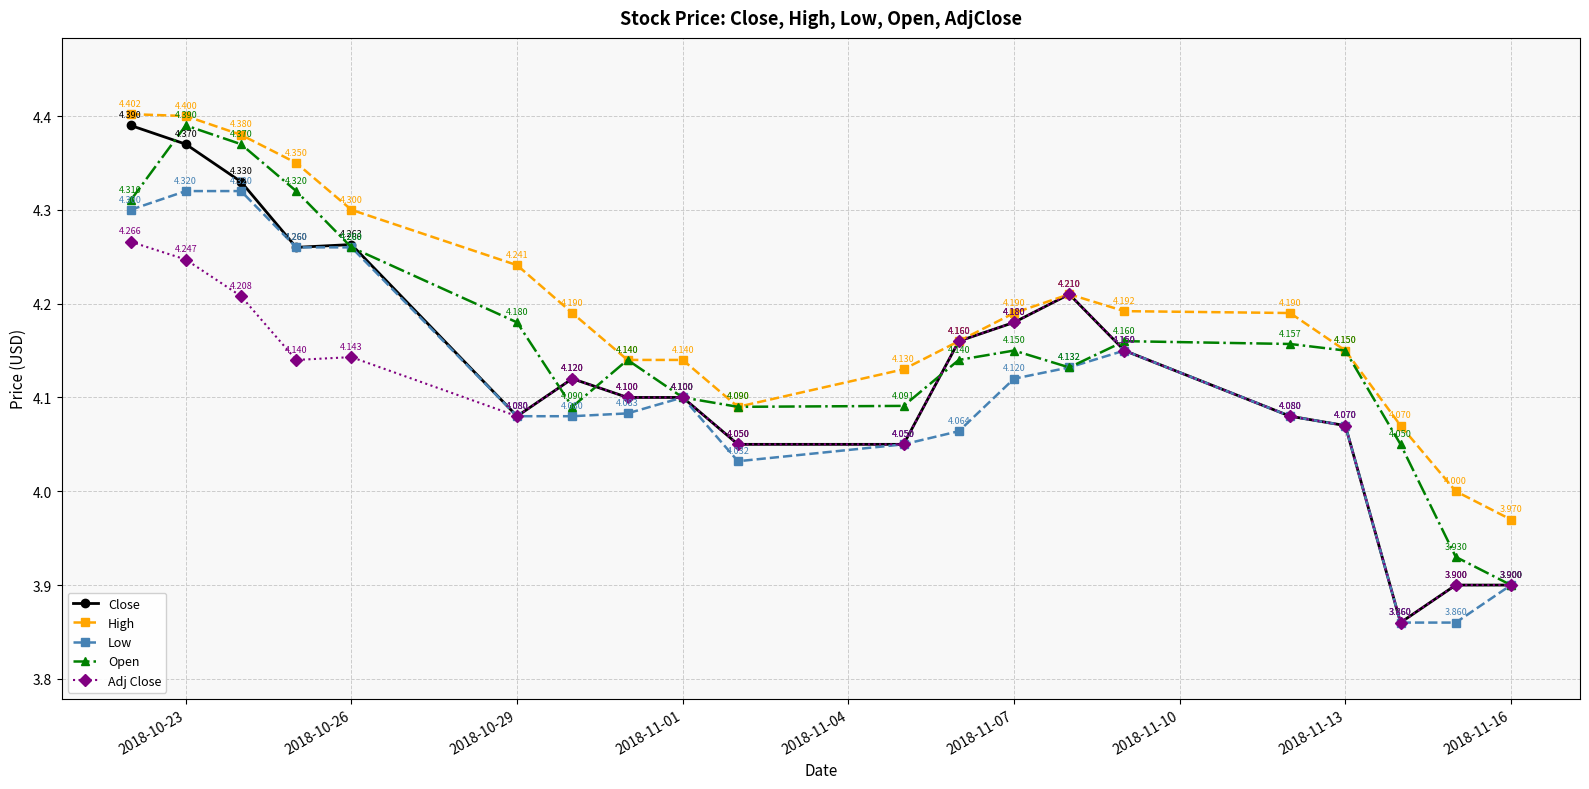

How many values in the Low series are below 4?

3